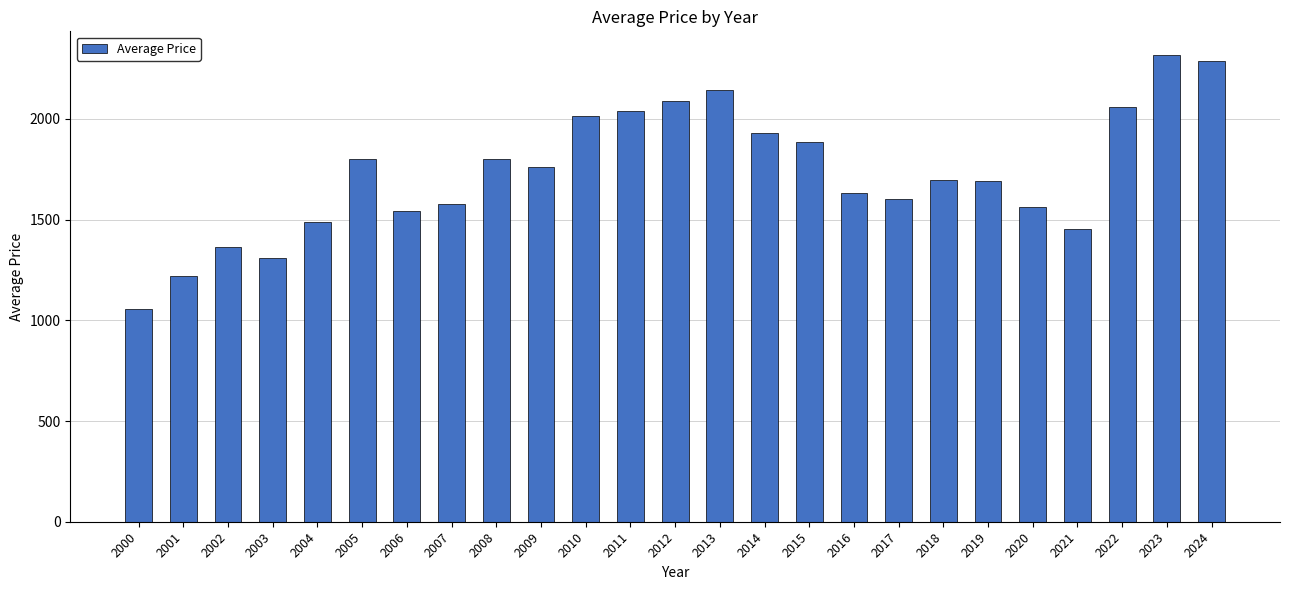

What is the change in value from 2004 to 2016?

+146.5